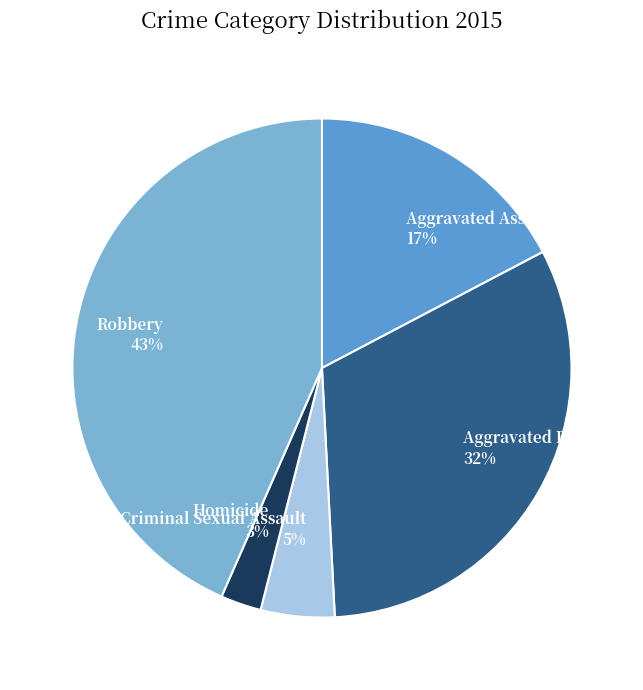

Is the sum of Aggravated Battery and Criminal Sexual Assault greater than half?

No